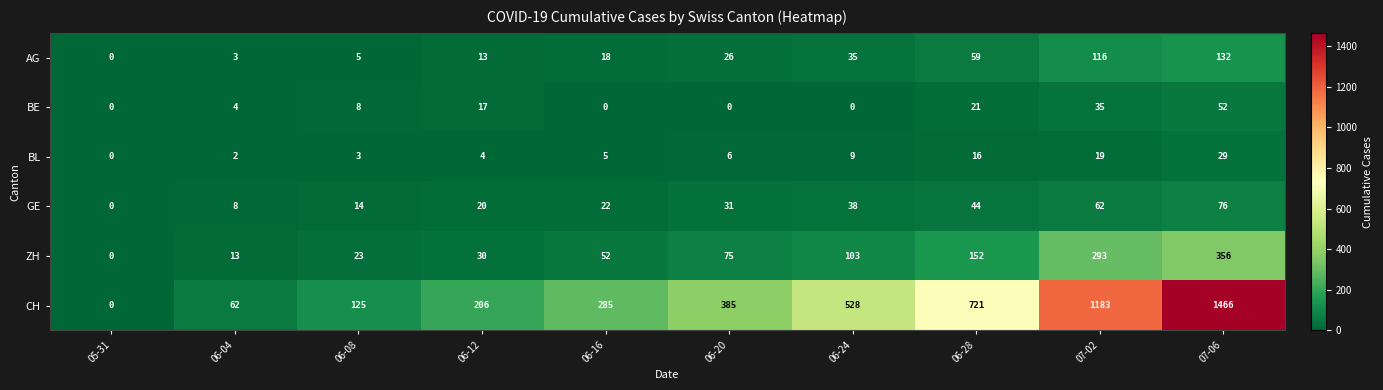

Is it true that ZH equals 0 at 05-31?

True